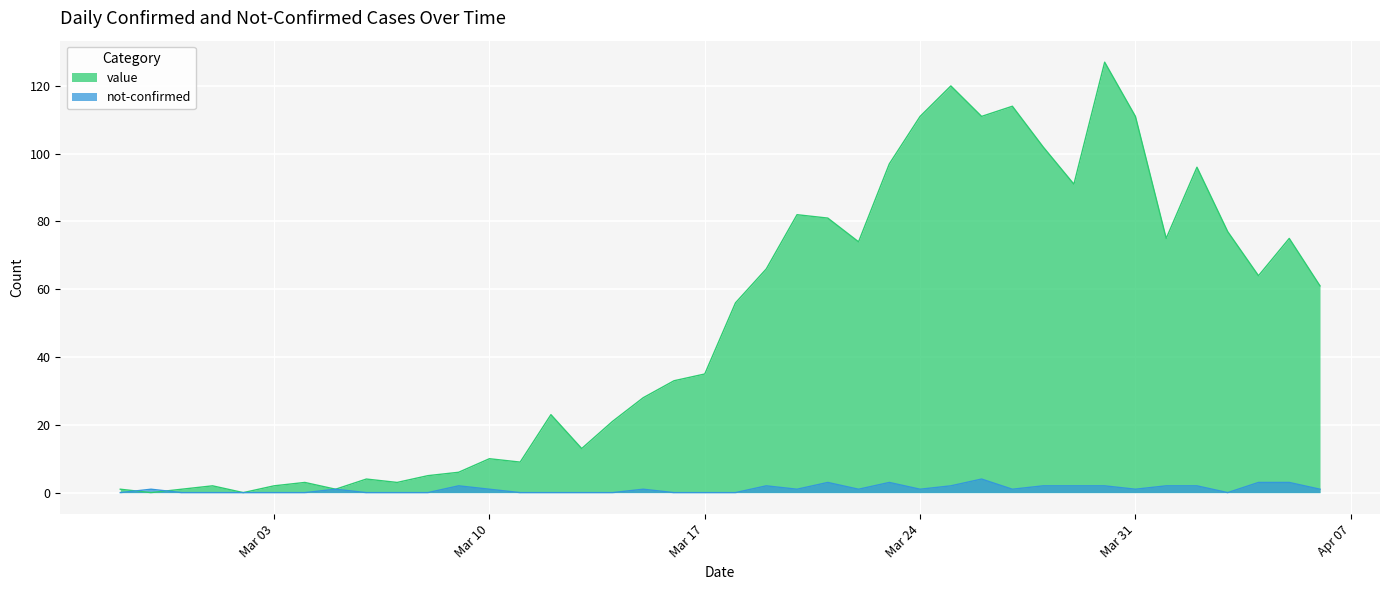

At Mar 31, list the series in order from largest to smallest.

value, not-confirmed